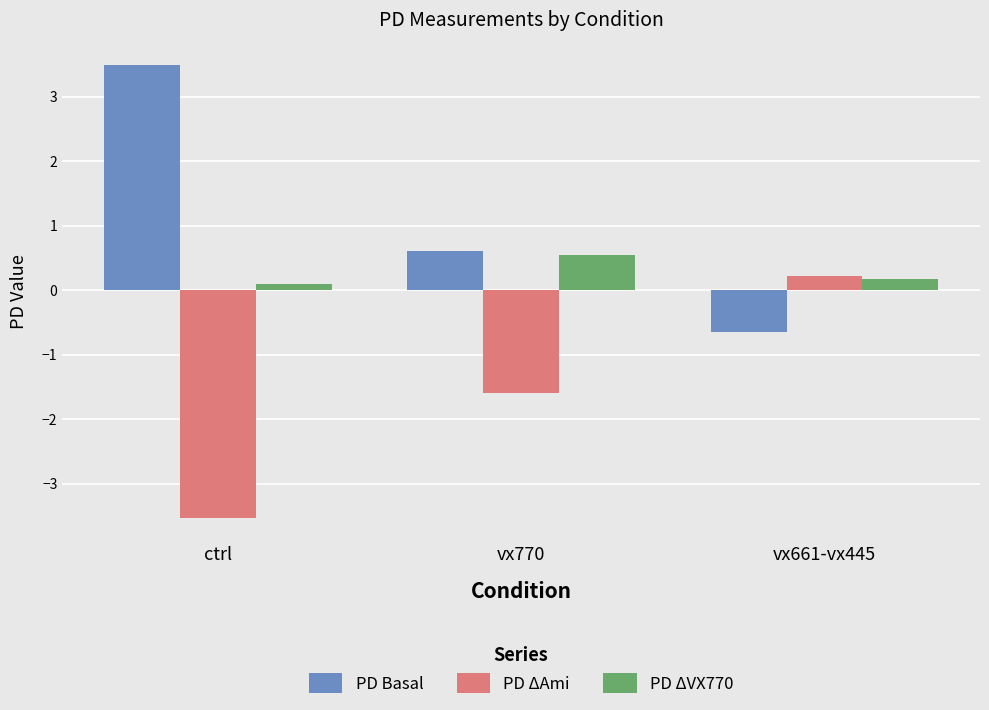

What is the difference between the highest and lowest values at vx661-vx445?

0.9